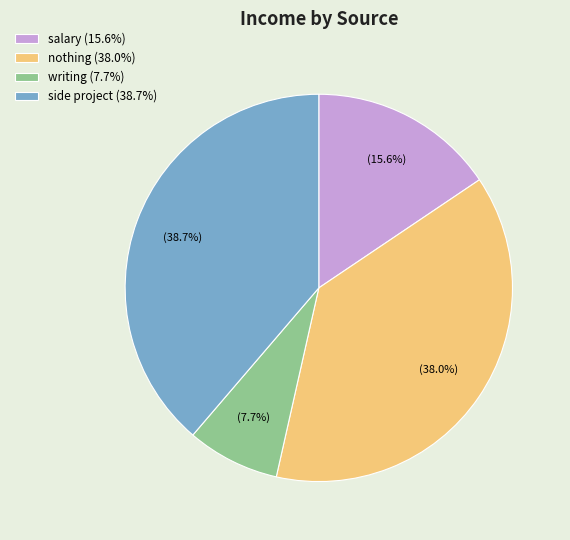

To the nearest percent, what is the difference between the side project and salary slice percentages?

23%